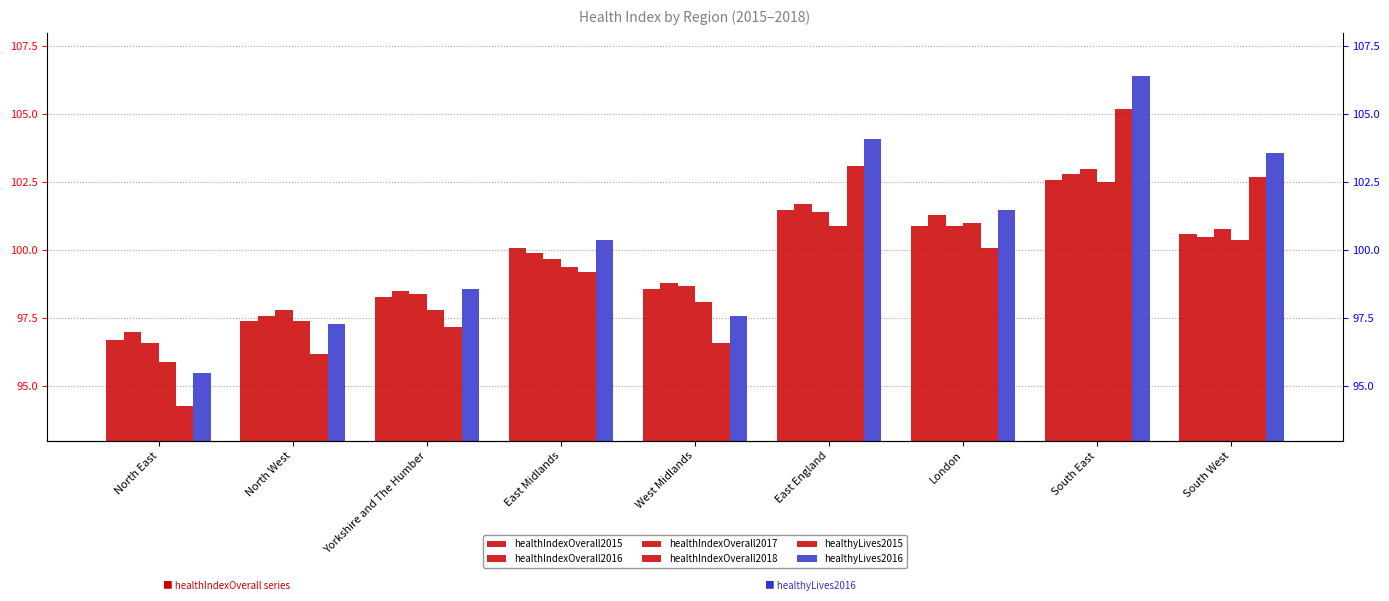

Reading left to right, extract all data points from this chart.

healthIndexOverall2015: North East=96.7	North West=97.4	Yorkshire and The Humber=98.3	East Midlands=100.1	West Midlands=98.6	East England=101.5	London=100.9	South East=102.6	South West=100.6
healthIndexOverall2016: North East=97.0	North West=97.6	Yorkshire and The Humber=98.5	East Midlands=99.9	West Midlands=98.8	East England=101.7	London=101.3	South East=102.8	South West=100.5
healthIndexOverall2017: North East=96.6	North West=97.8	Yorkshire and The Humber=98.4	East Midlands=99.7	West Midlands=98.7	East England=101.4	London=100.9	South East=103.0	South West=100.8
healthIndexOverall2018: North East=95.9	North West=97.4	Yorkshire and The Humber=97.8	East Midlands=99.4	West Midlands=98.1	East England=100.9	London=101.0	South East=102.5	South West=100.4
healthyLives2015: North East=94.3	North West=96.2	Yorkshire and The Humber=97.2	East Midlands=99.2	West Midlands=96.6	East England=103.1	London=100.1	South East=105.2	South West=102.7
healthyLives2016: North East=95.5	North West=97.3	Yorkshire and The Humber=98.6	East Midlands=100.4	West Midlands=97.6	East England=104.1	London=101.5	South East=106.4	South West=103.6